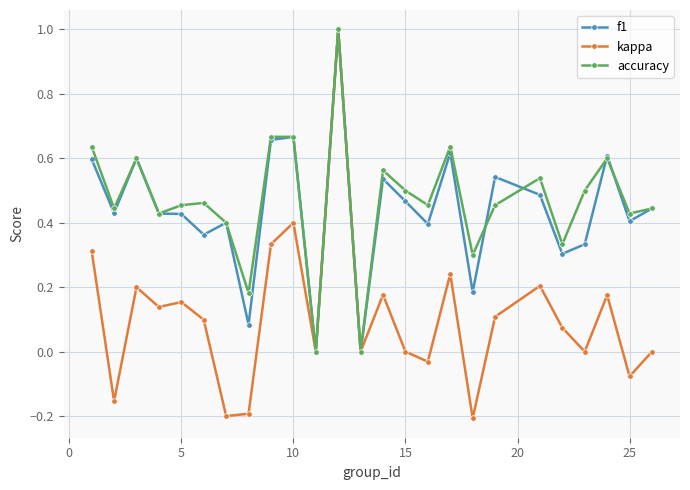

Count the number of categories in the chart.

25